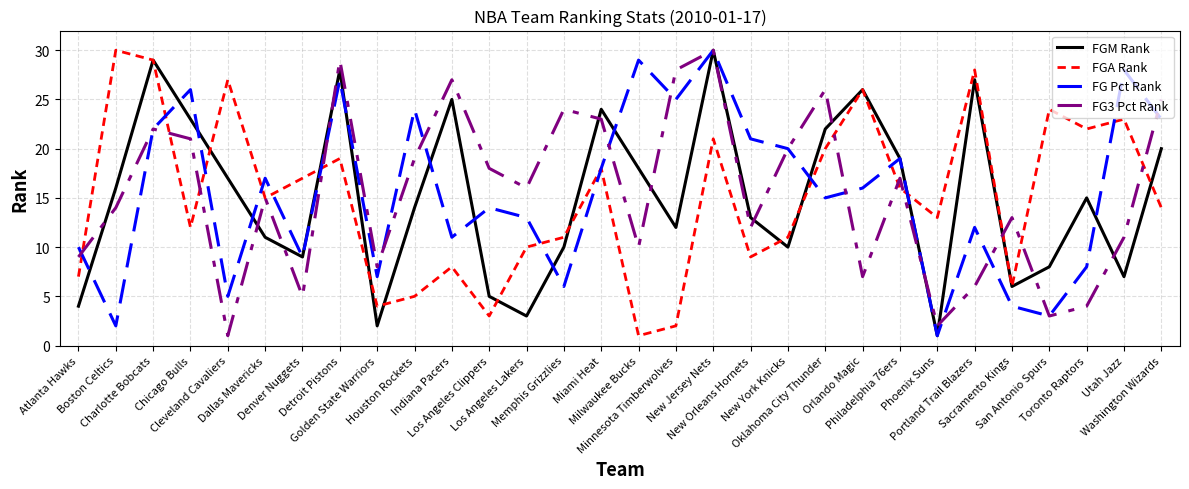

At which category is the sum across all series the highest?

New Jersey Nets